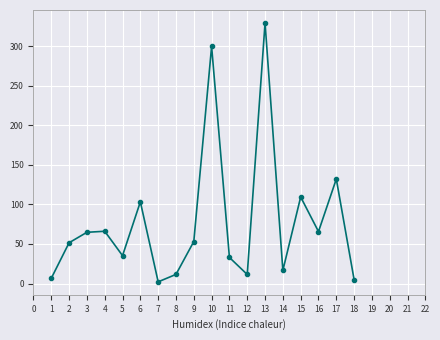

What is the difference between the second highest and minimum values?

297.5